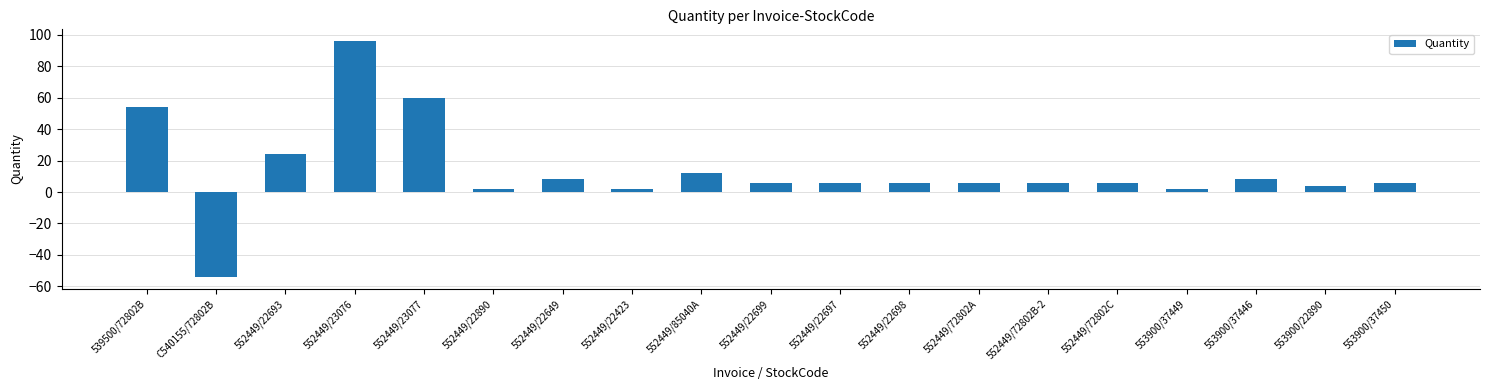

The value at 552449/22699 is 6. True or false?

True